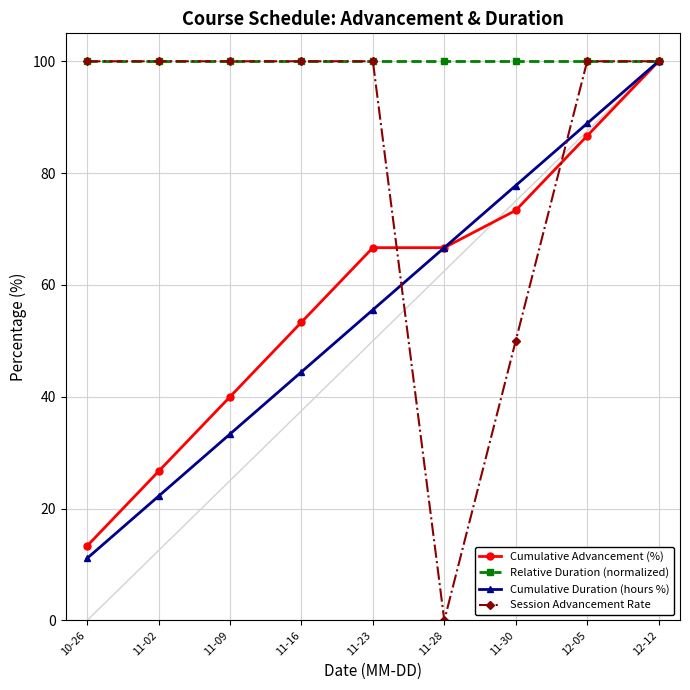

What position from the left is 11-28?

6